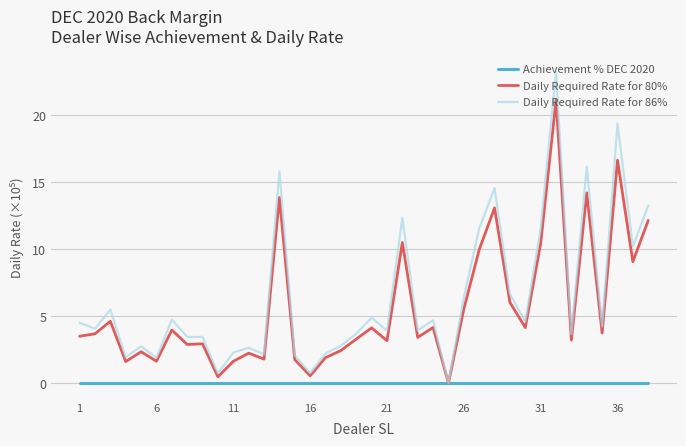

In Daily Required Rate for 86%, how many points are higher than both neighbors (excluding endpoints)?

13